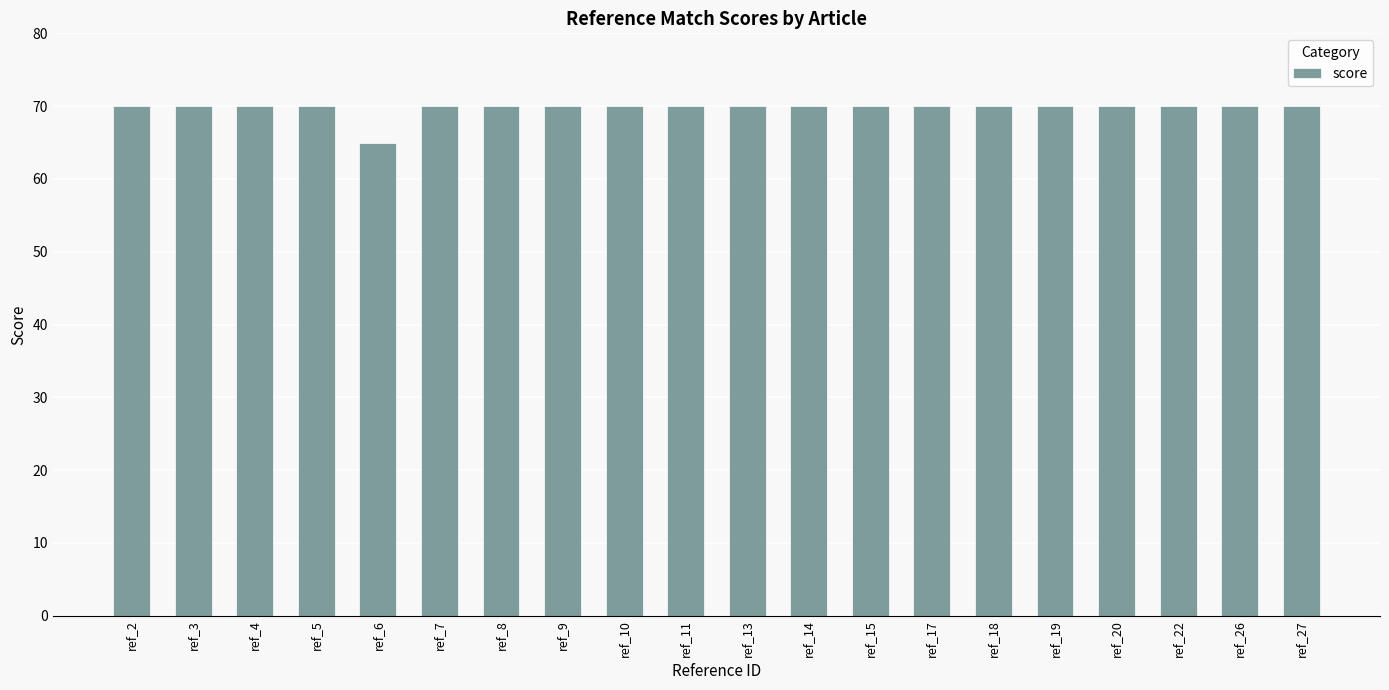

Reading left to right, transcribe all the data shown in this chart.

ref_2=70	ref_3=70	ref_4=70	ref_5=70	ref_6=65	ref_7=70	ref_8=70	ref_9=70	ref_10=70	ref_11=70	ref_13=70	ref_14=70	ref_15=70	ref_17=70	ref_18=70	ref_19=70	ref_20=70	ref_22=70	ref_26=70	ref_27=70